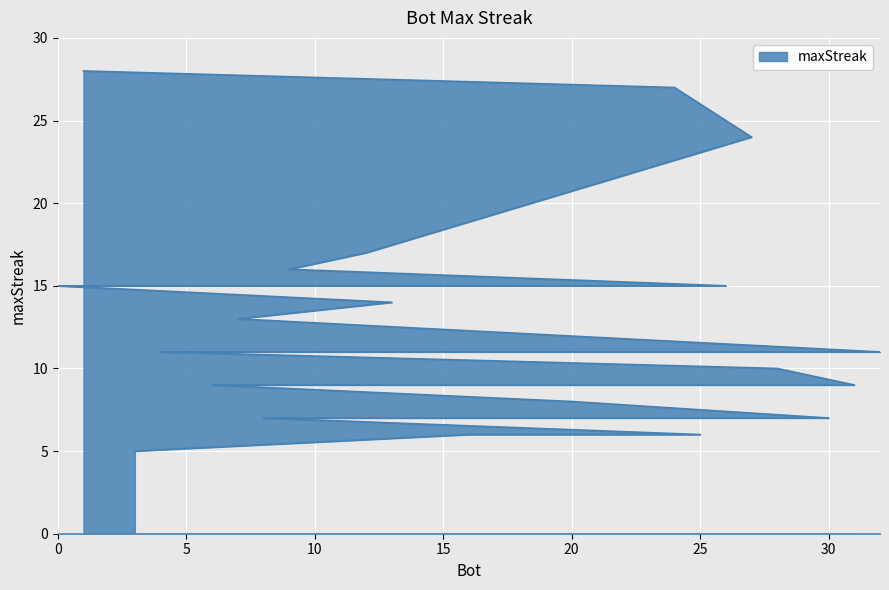

What is the maximum value shown in the chart?

28